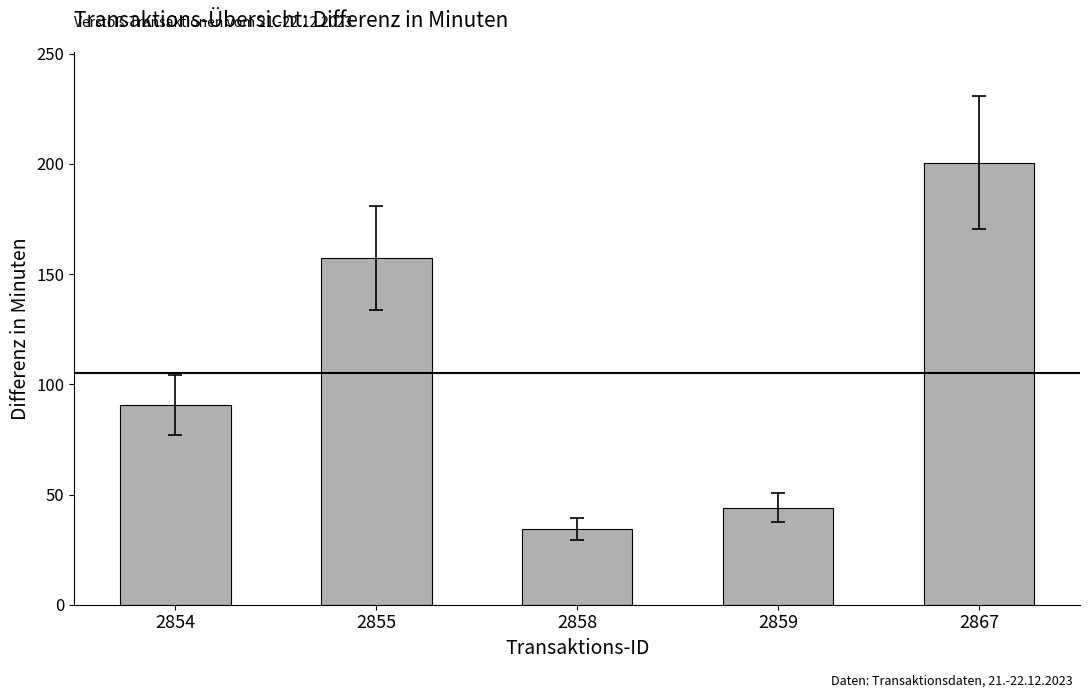

Reading left to right, list all the values displayed in this chart.

90.5	157.1	34.4	44.0	200.6